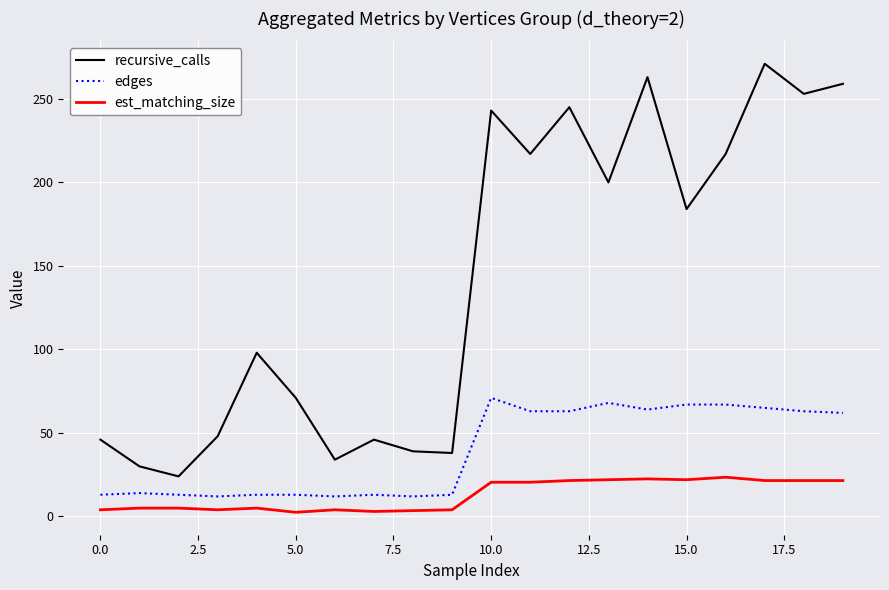

Rank the series by their maximum value, from lowest to highest.

est_matching_size, edges, recursive_calls